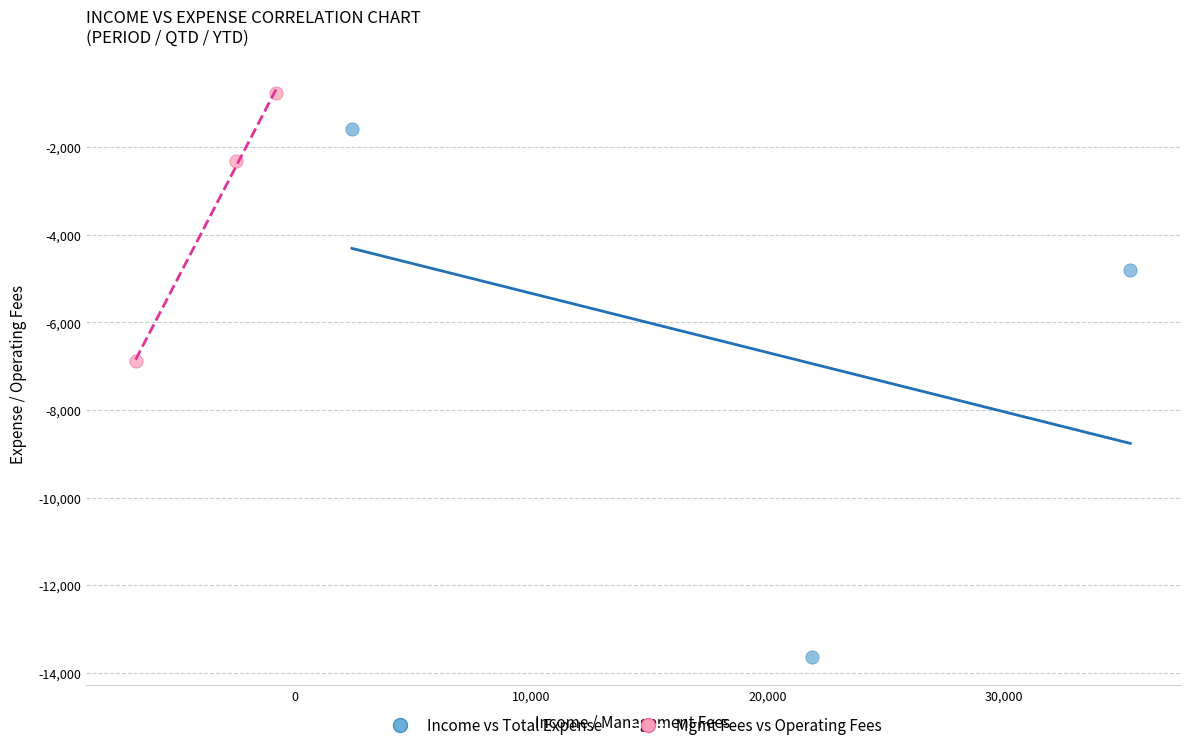

Which series contains the lowest Y value?

Income vs Total Expense